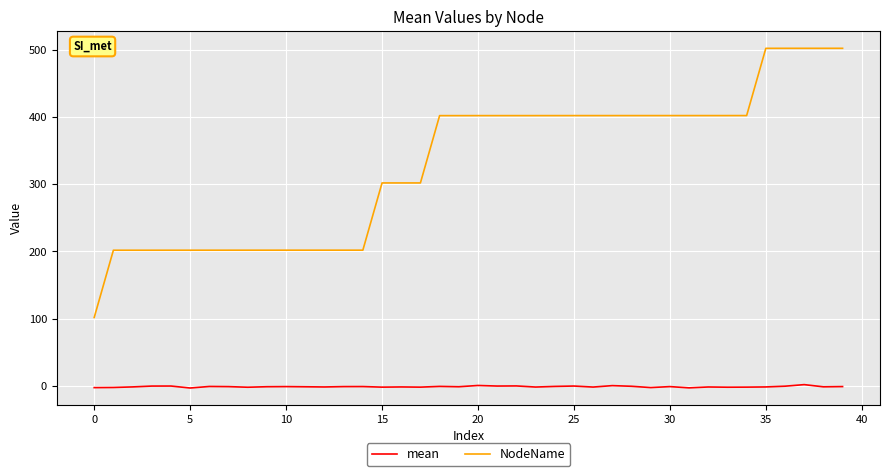

What is the maximum value shown in the chart?

501.9